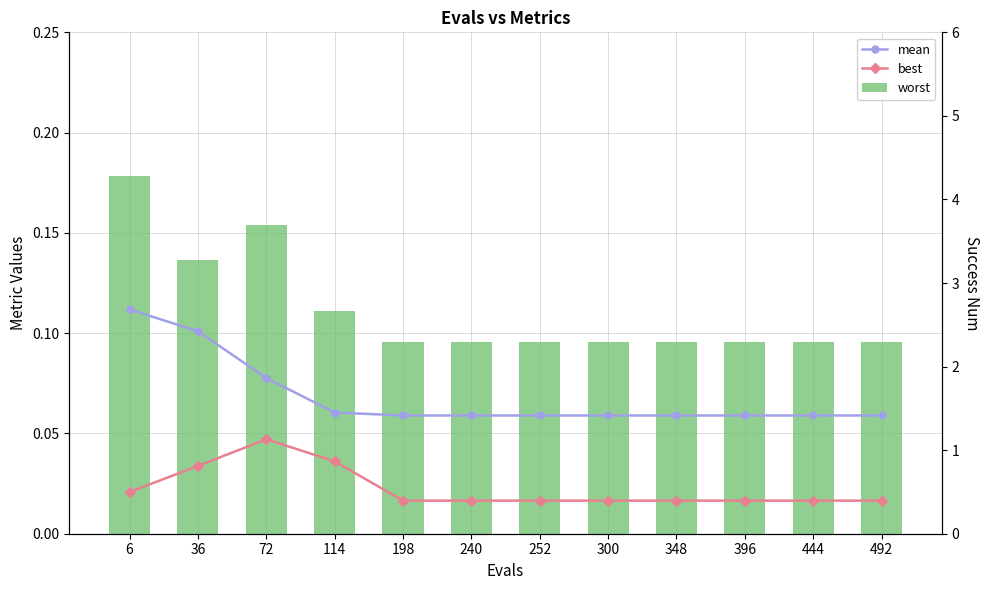

List the series in order of their peak value, lowest first.

best, mean, worst, success num